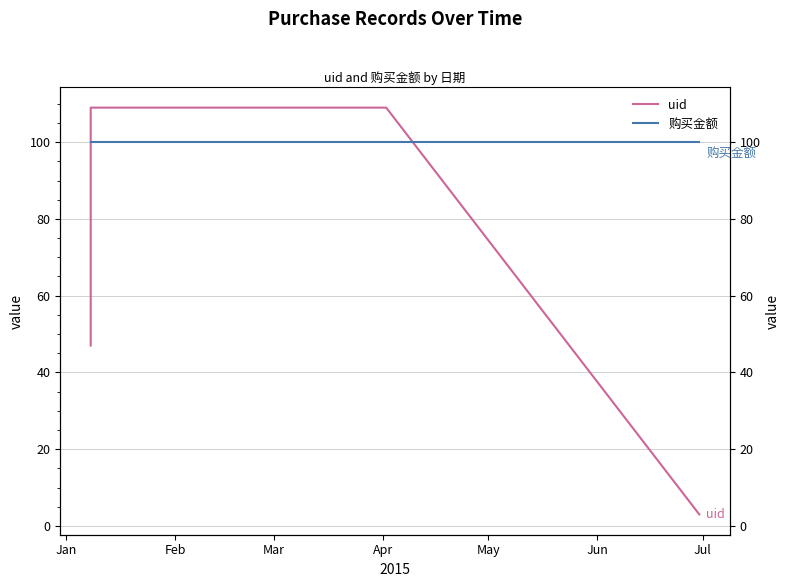

What is the spread (max minus min) of values at Jan?

53